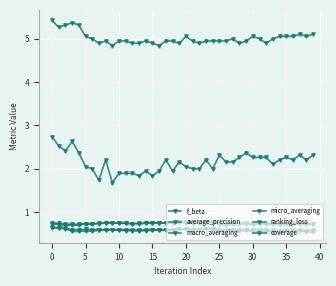

What is the maximum value shown in the chart?

5.4